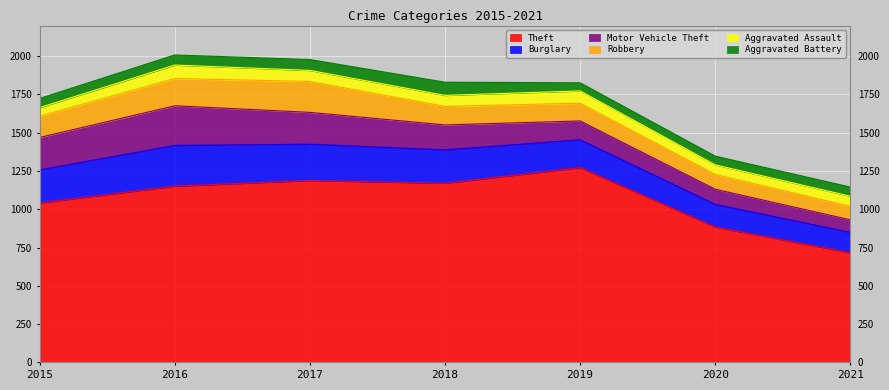

How many lines are shown in the chart?

6